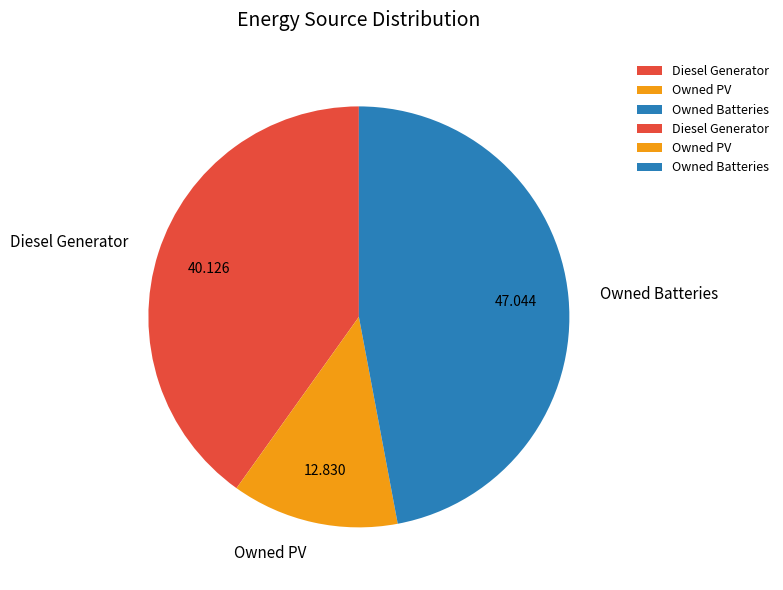

Which category has the biggest portion of the pie?

Owned Batteries